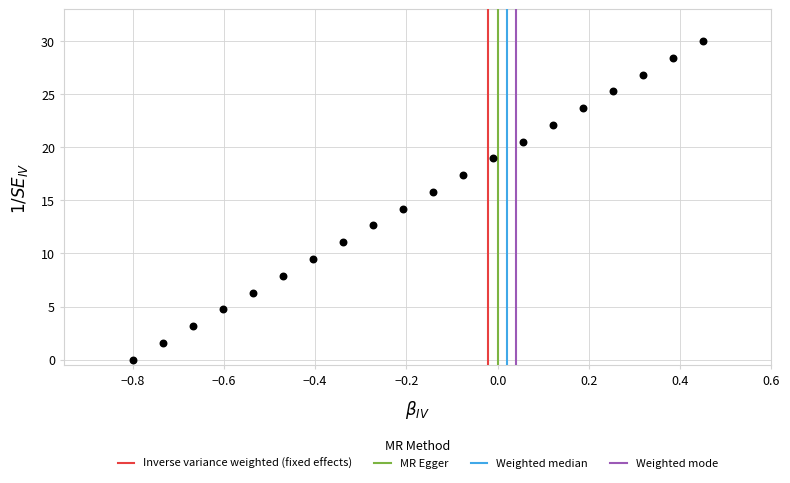

What is the range of X values (max minus min)?

1.2